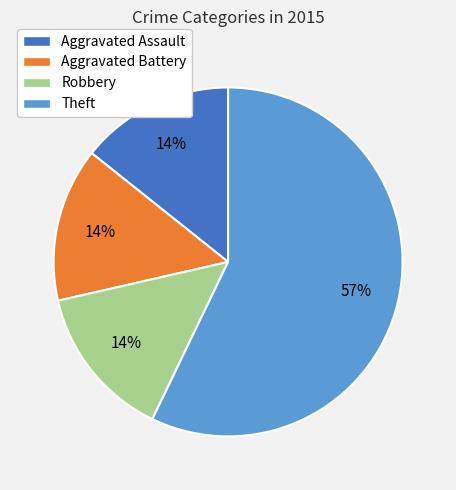

What is the majority slice?

Theft